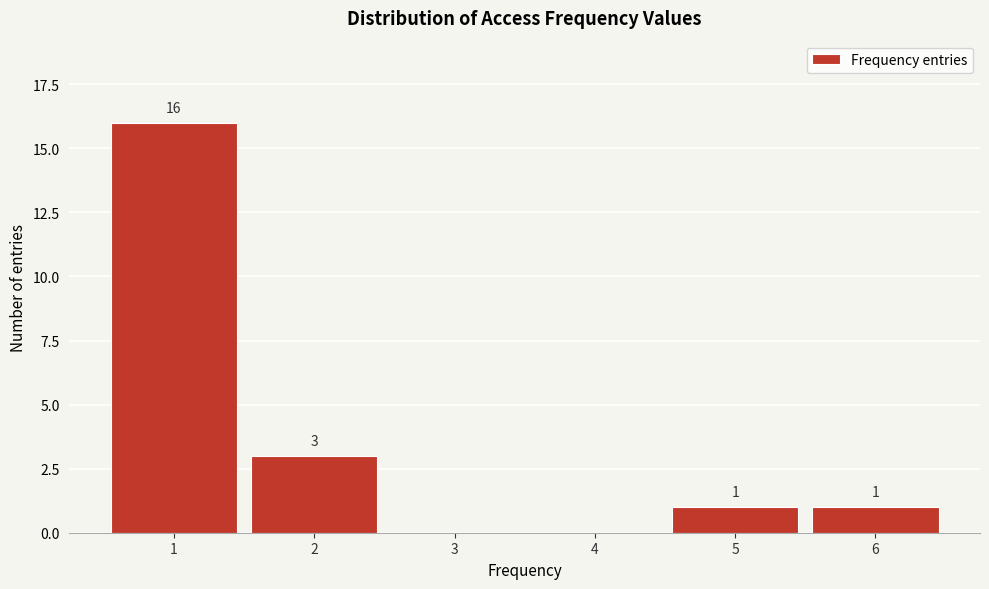

Reading left to right, what are all the values shown in this chart?

1=16	2=3	3=0	4=0	5=1	6=1